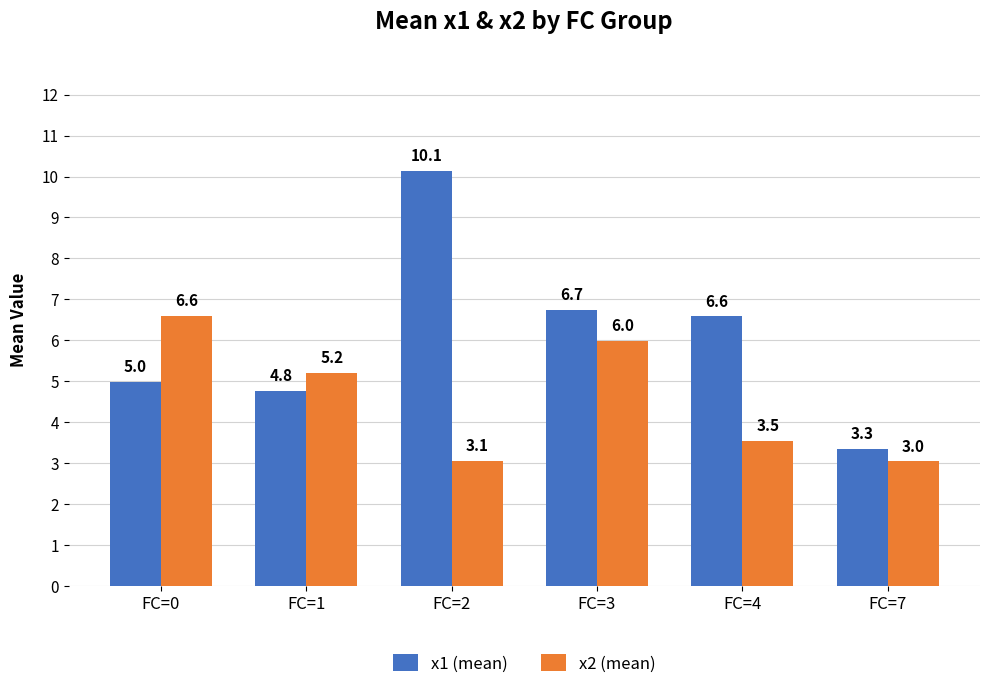

Between FC=0 and FC=1, which series saw the biggest shift?

x2 (mean)